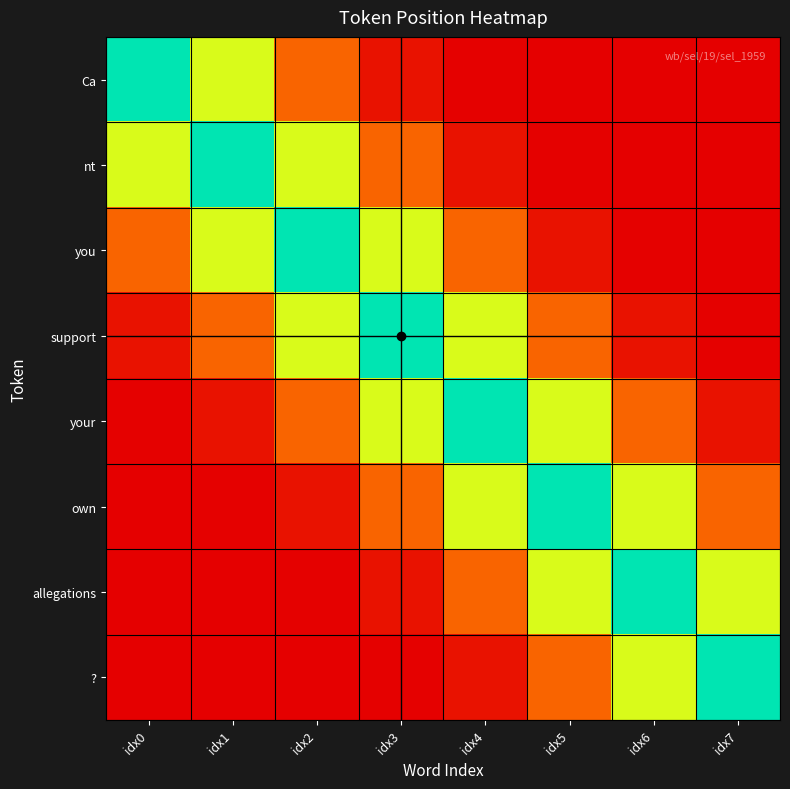

Between idx2 and idx5, which is larger?

idx2